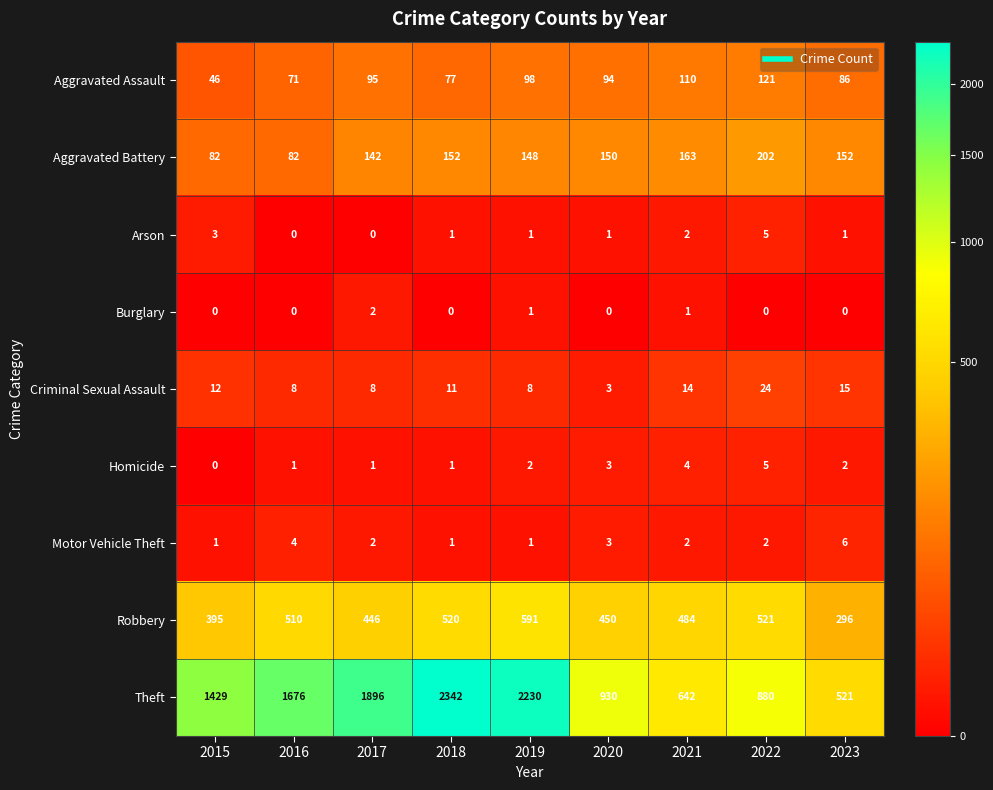

The value of Theft at 2019 is 2230. True or false?

True